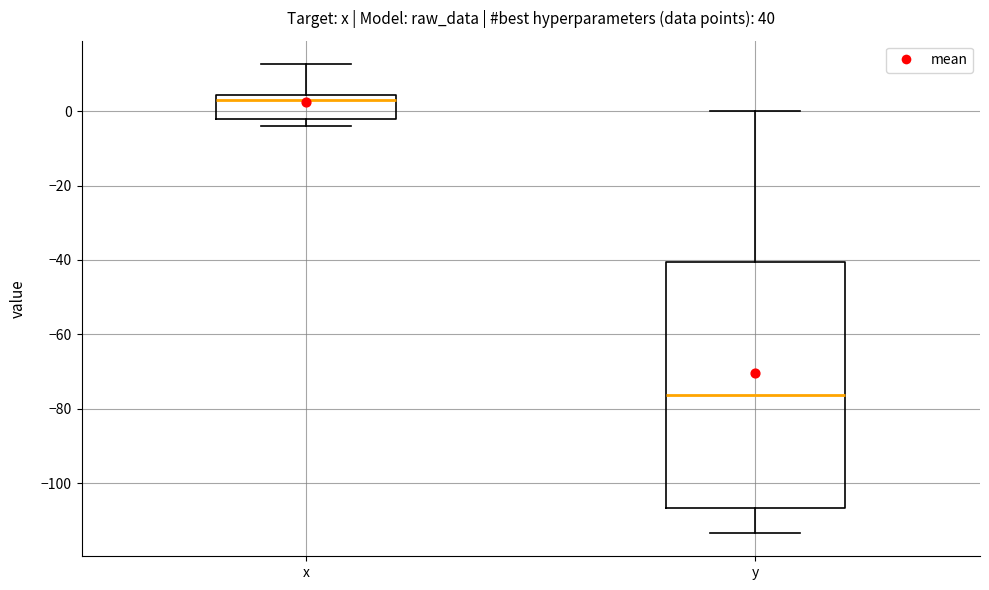

Where is the upper edge of the box for x on the y-axis? The values are not printed on the chart, so give them approximately, as read against the axis.

4